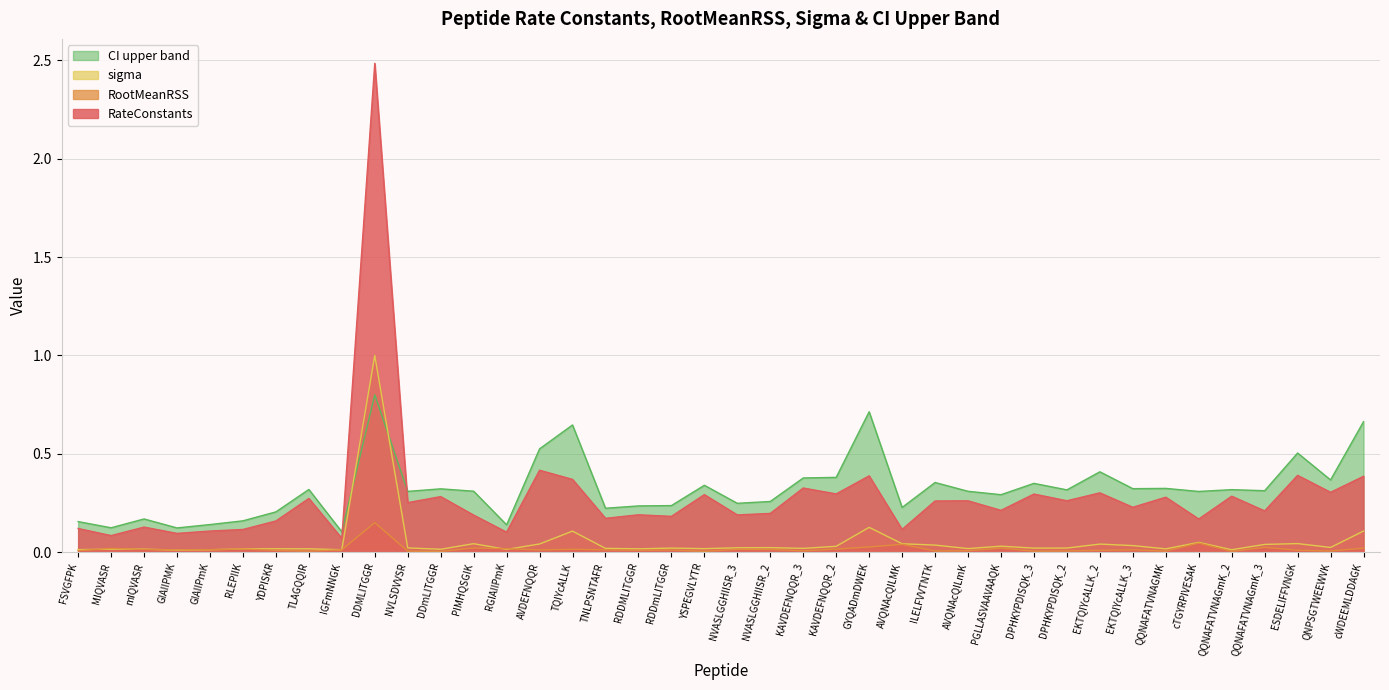

How many interior local peaks does the sigma series have?

12